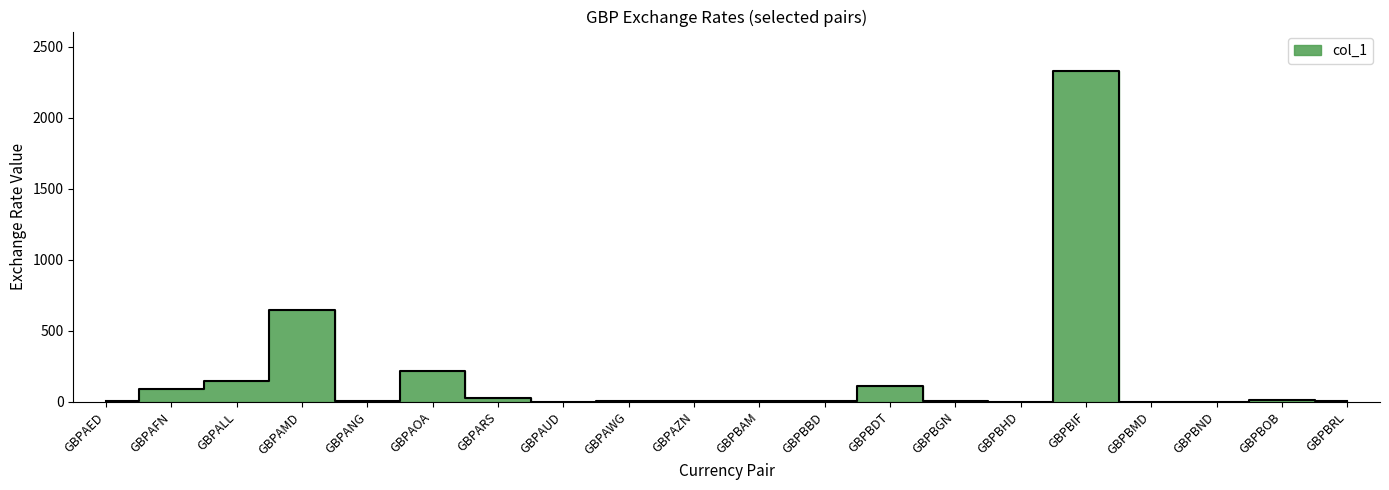

Reading right to left, list all the values displayed in this chart.

GBPBRL=4.3	GBPBOB=9.1	GBPBND=1.8	GBPBMD=1.3	GBPBIF=2328.2	GBPBHD=0.5	GBPBGN=2.2	GBPBDT=112.4	GBPBBD=2.7	GBPBAM=2.2	GBPAZN=2.3	GBPAWG=2.4	GBPAUD=1.8	GBPARS=23.0	GBPAOA=219.9	GBPANG=2.4	GBPAMD=644.3	GBPALL=149.0	GBPAFN=91.6	GBPAED=4.9